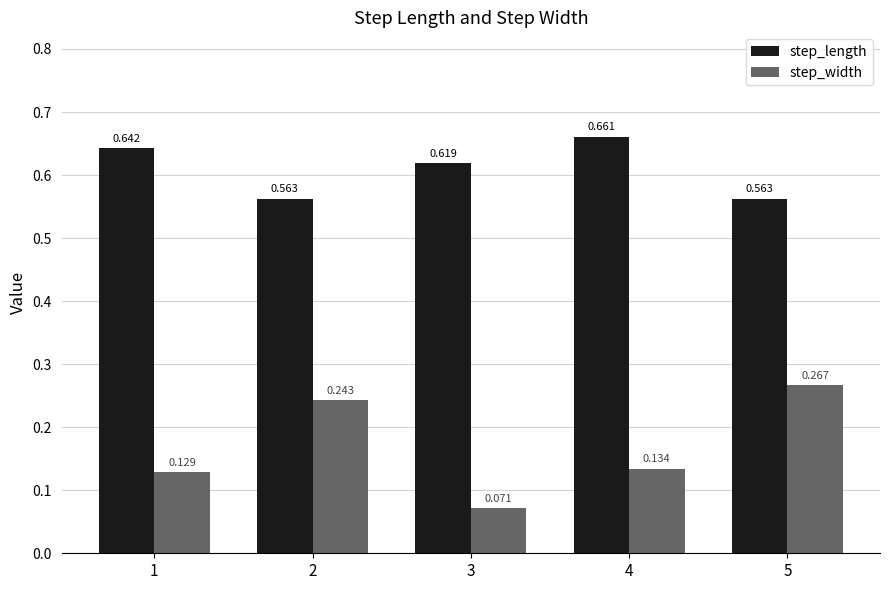

What is the sum of the step_length values at 2 and 5?

1.1